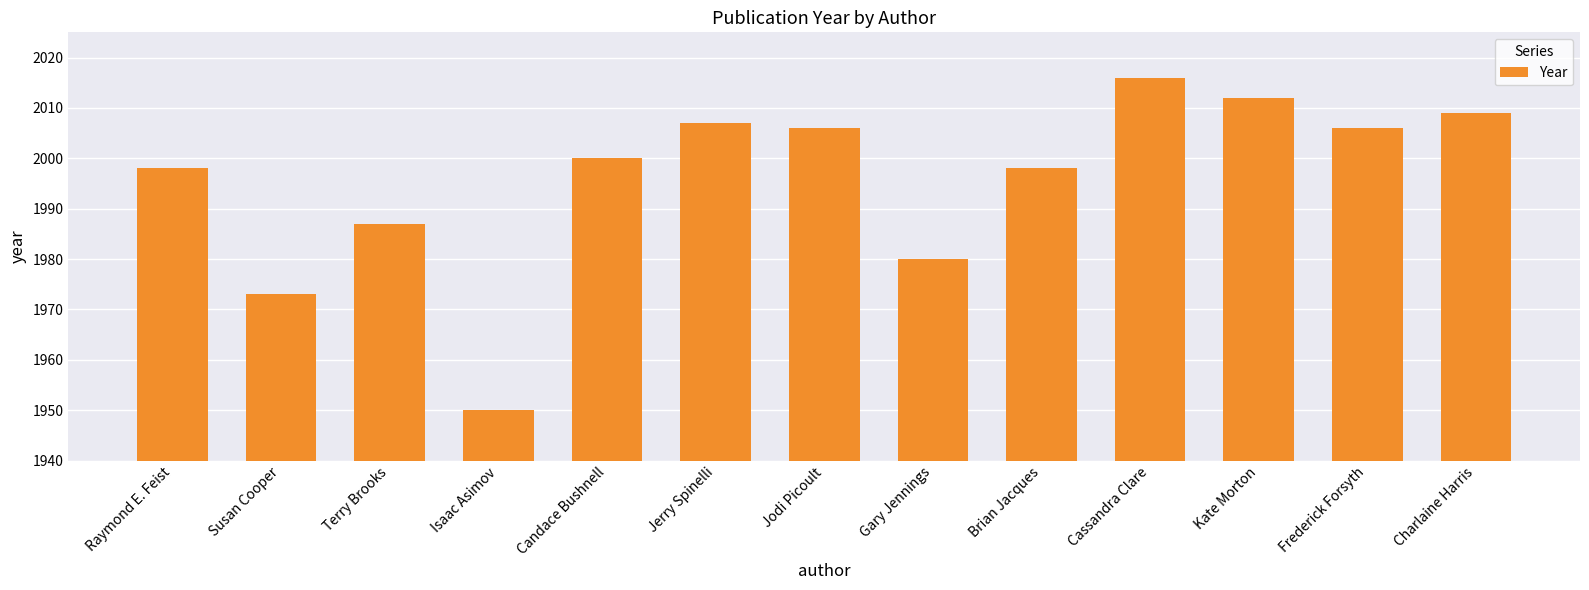

True or false: the data shows 1351 at Isaac Asimov.

False